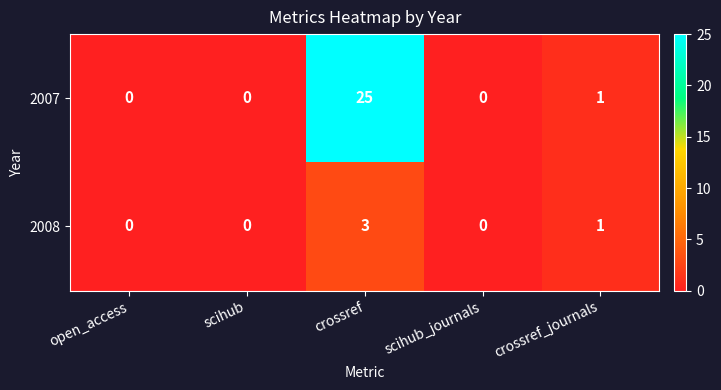

Rank the series at crossref from highest to lowest value.

2007, 2008